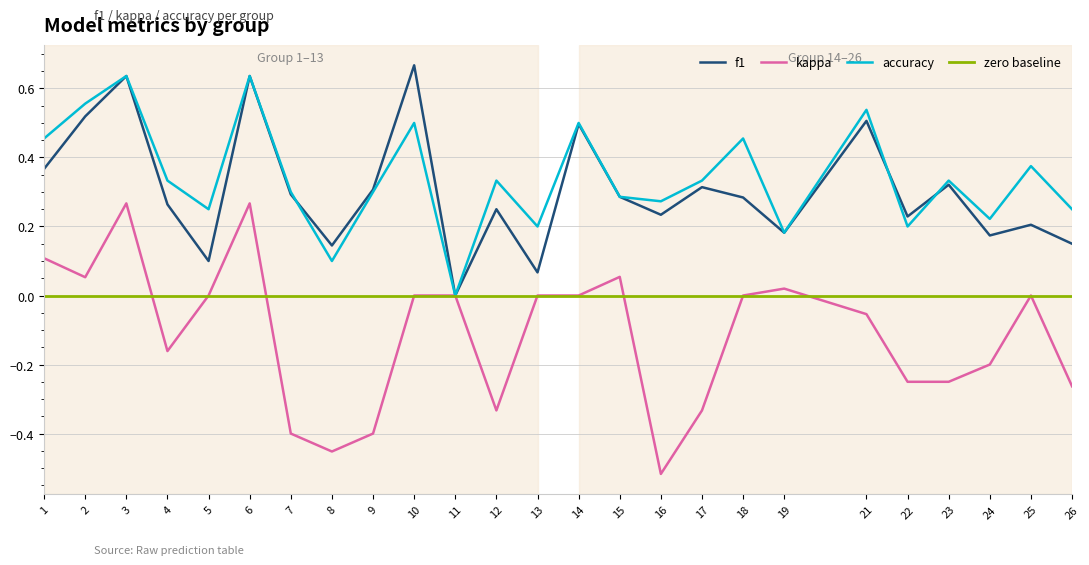

What is the spread (max minus min) of values at 9?

0.7